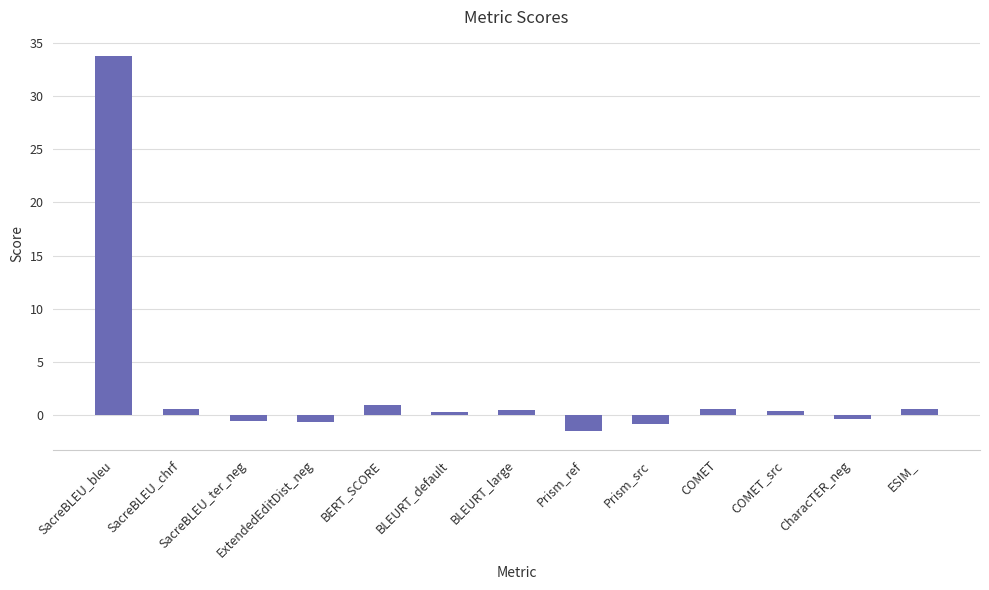

What position from the right is COMET?

4